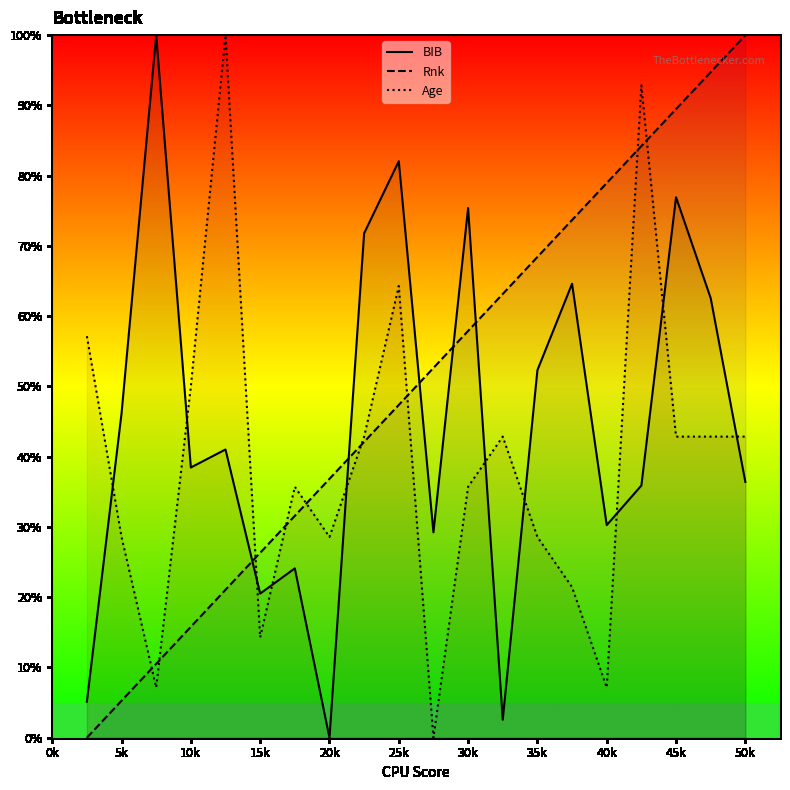

Is it true that Age equals 64.3 at 25k?

True